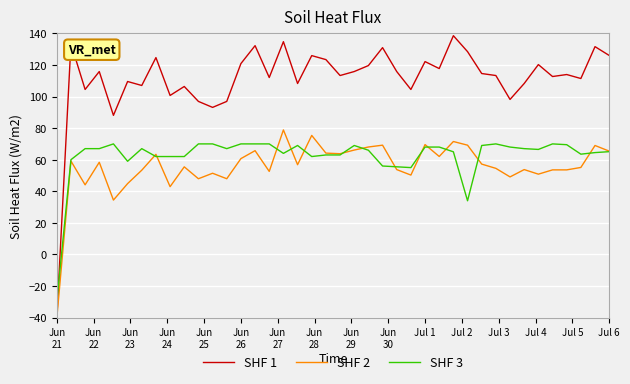

Which series has the largest total across all categories?

SHF 1